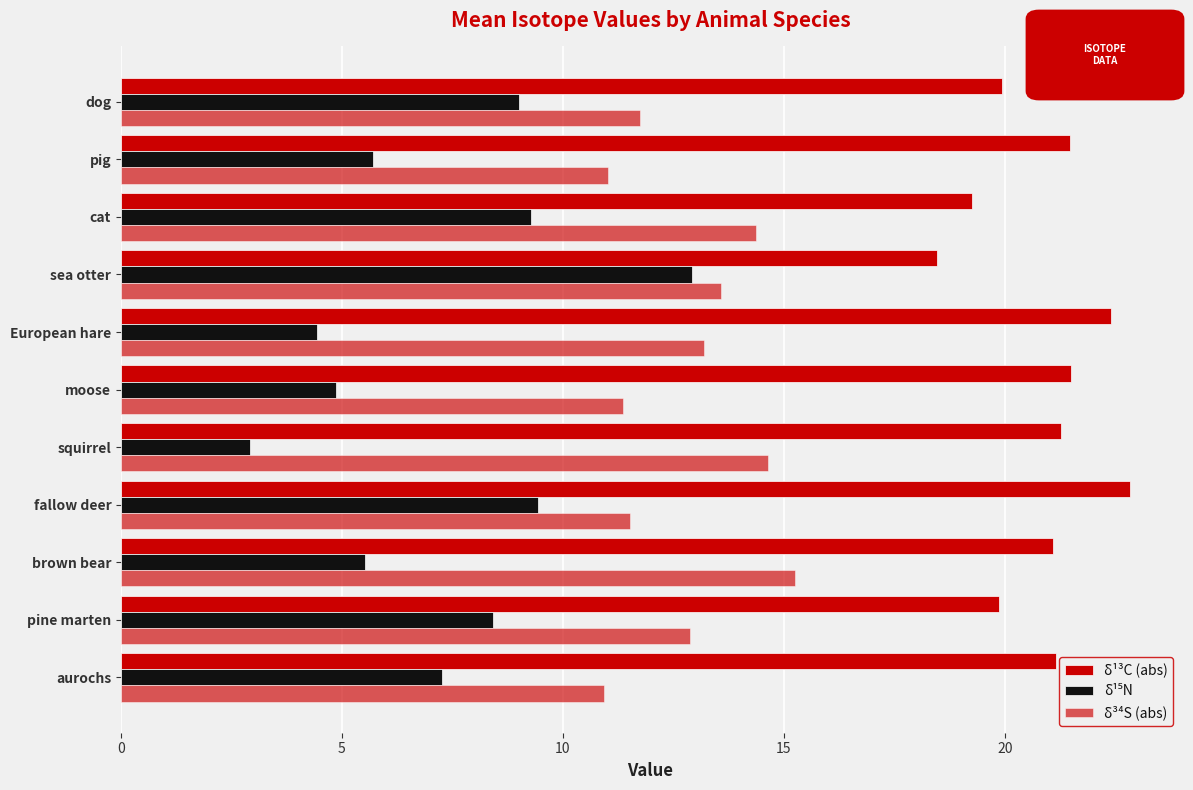

How many series are shown in this chart?

3